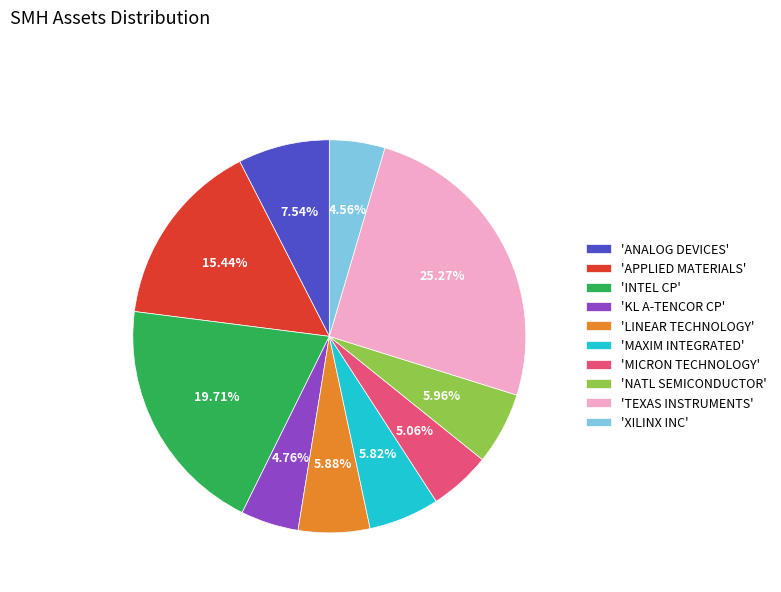

To the nearest percent, what is the average slice percentage?

10%